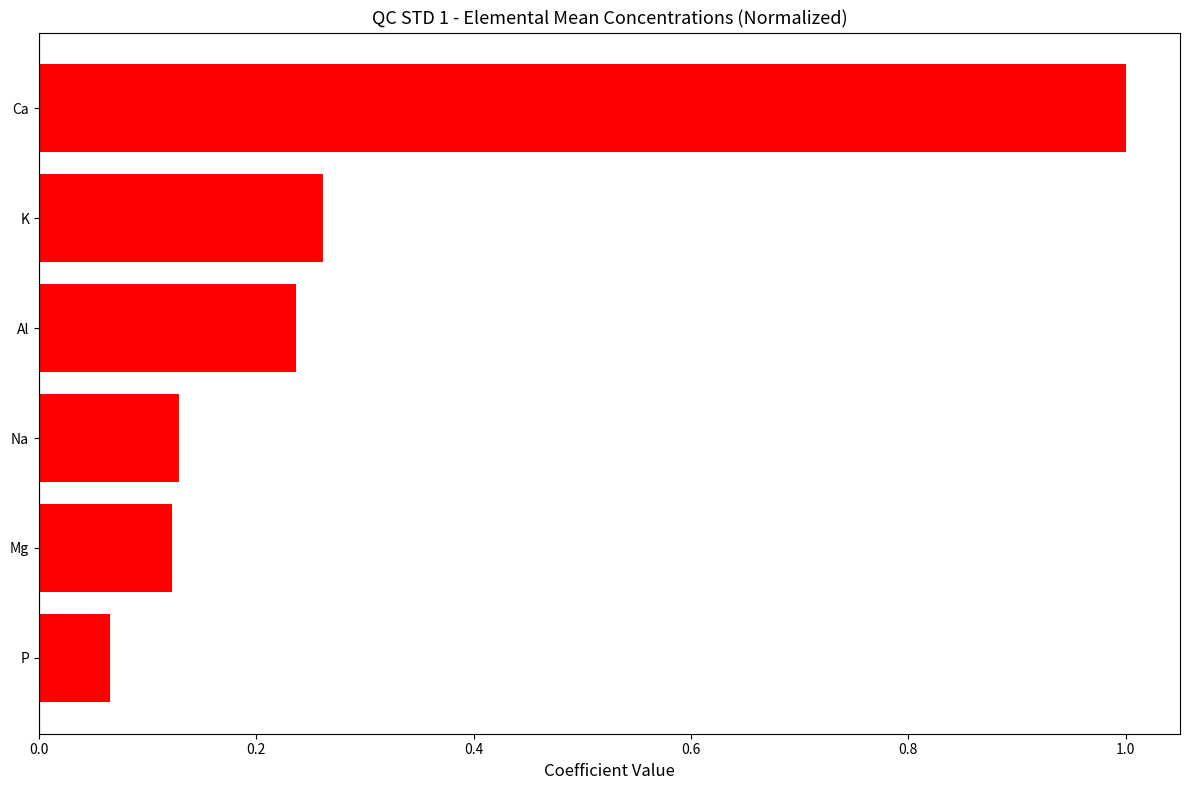

What is the sum of all values?

1.8